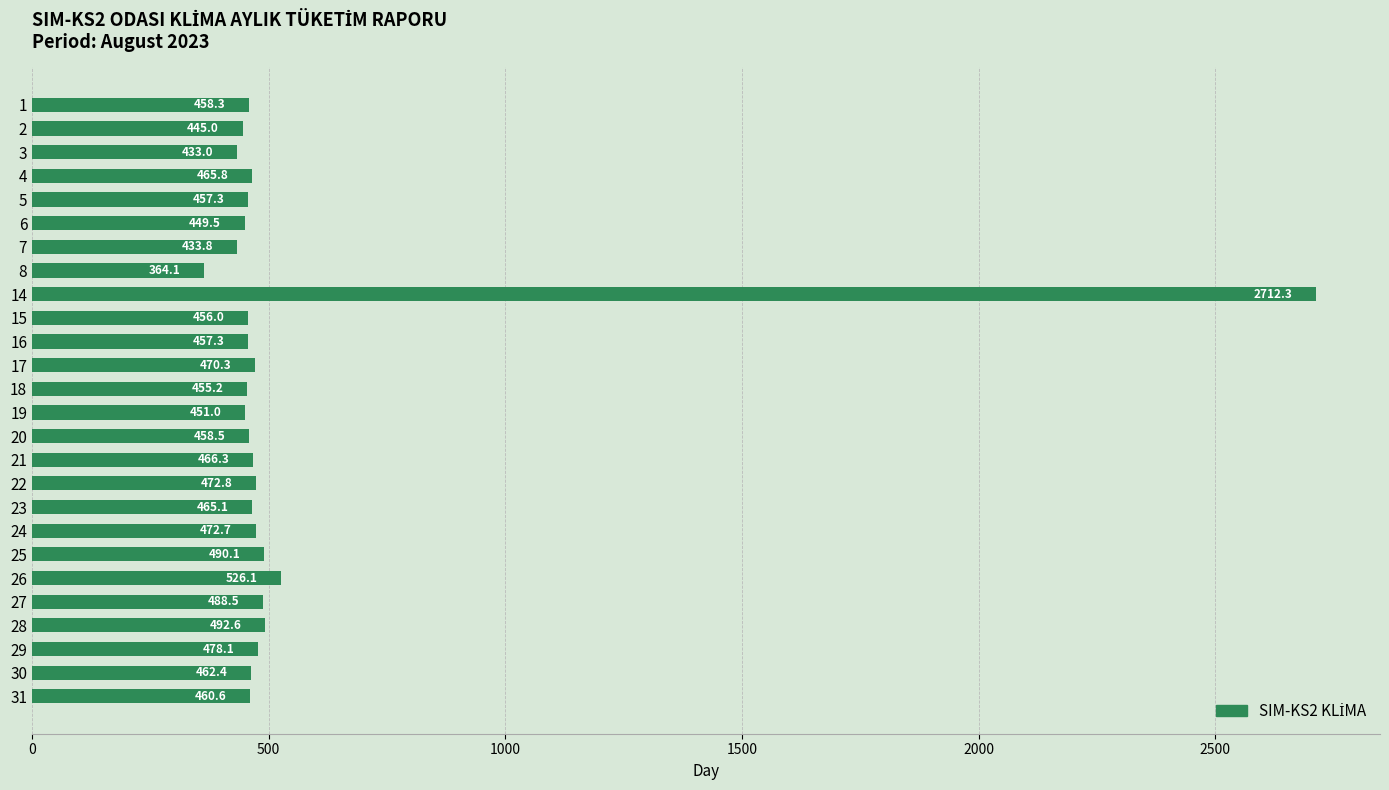

Which label corresponds to the smallest value in the chart?

8